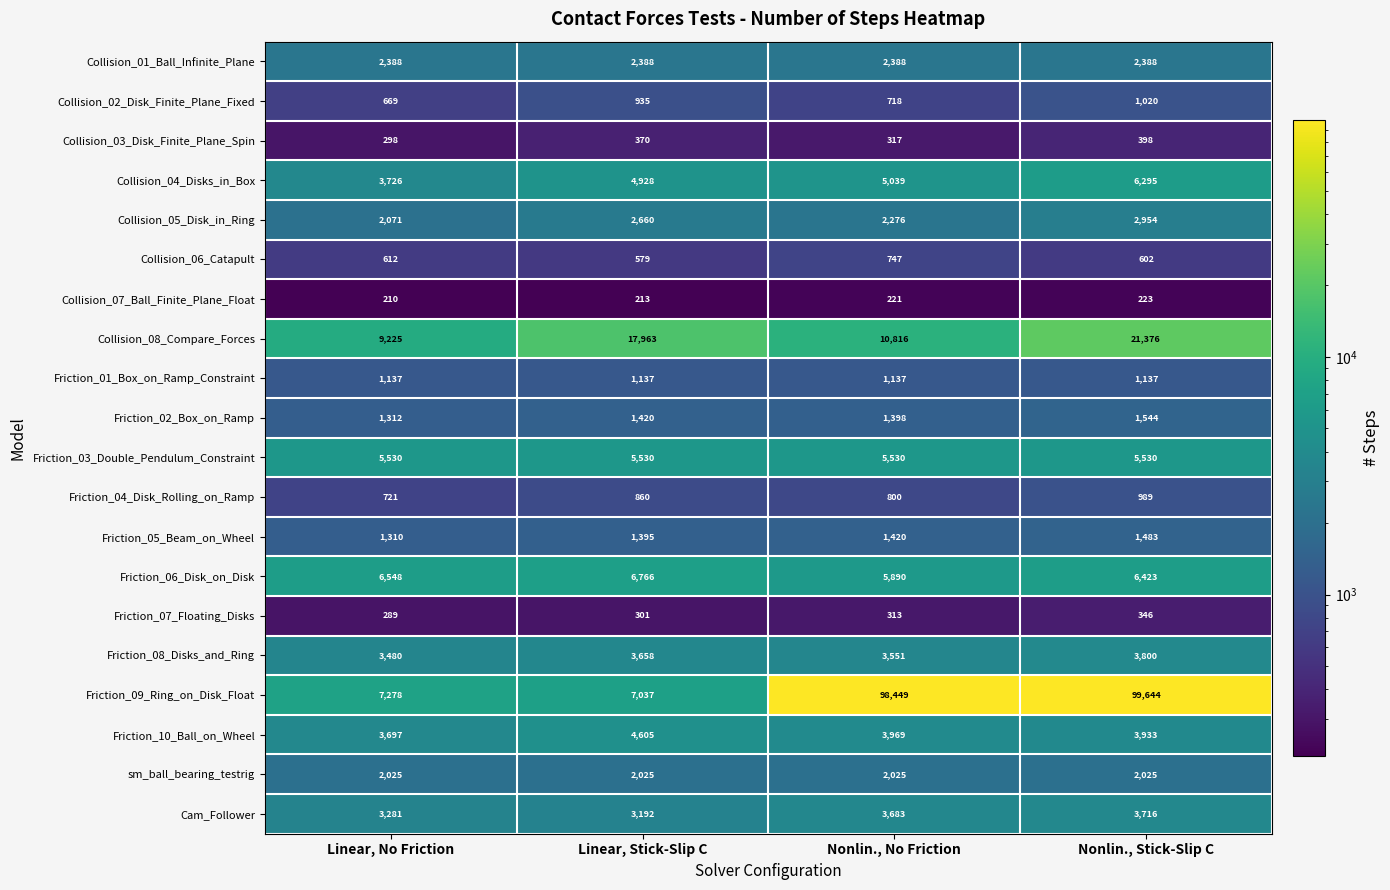

How many values in the Collision_03_Disk_Finite_Plane_Spin series are below 370?

2